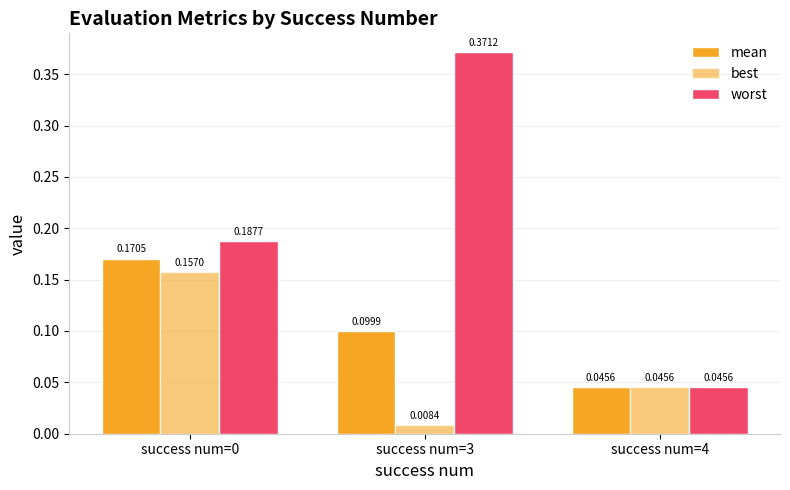

How many bars are there in total?

9